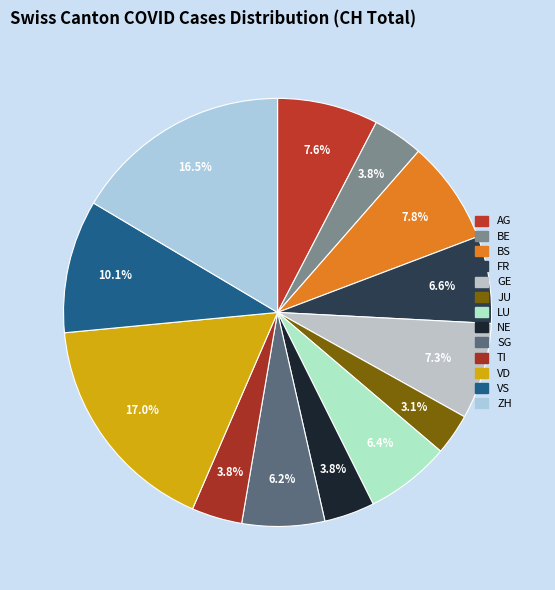

How many segments does this pie chart have?

13